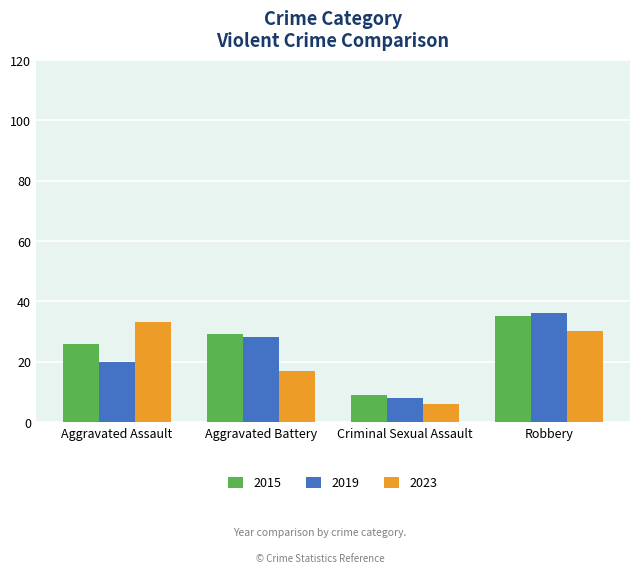

How many distinct data groups are displayed?

3